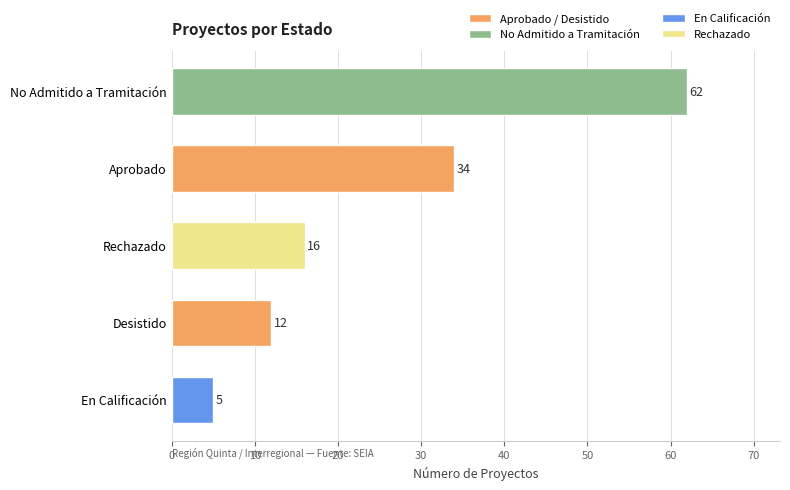

Reading bottom to top, transcribe all the data shown in this chart.

5	12	16	34	62